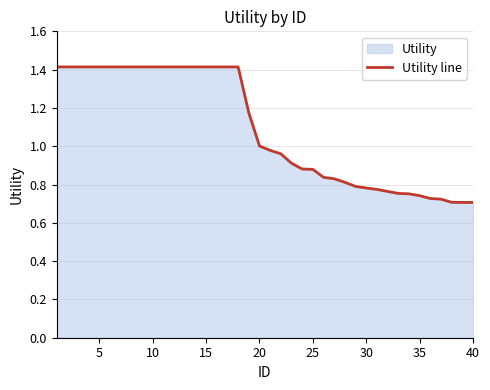

True or false: the data shows 1.0 at 10.

False